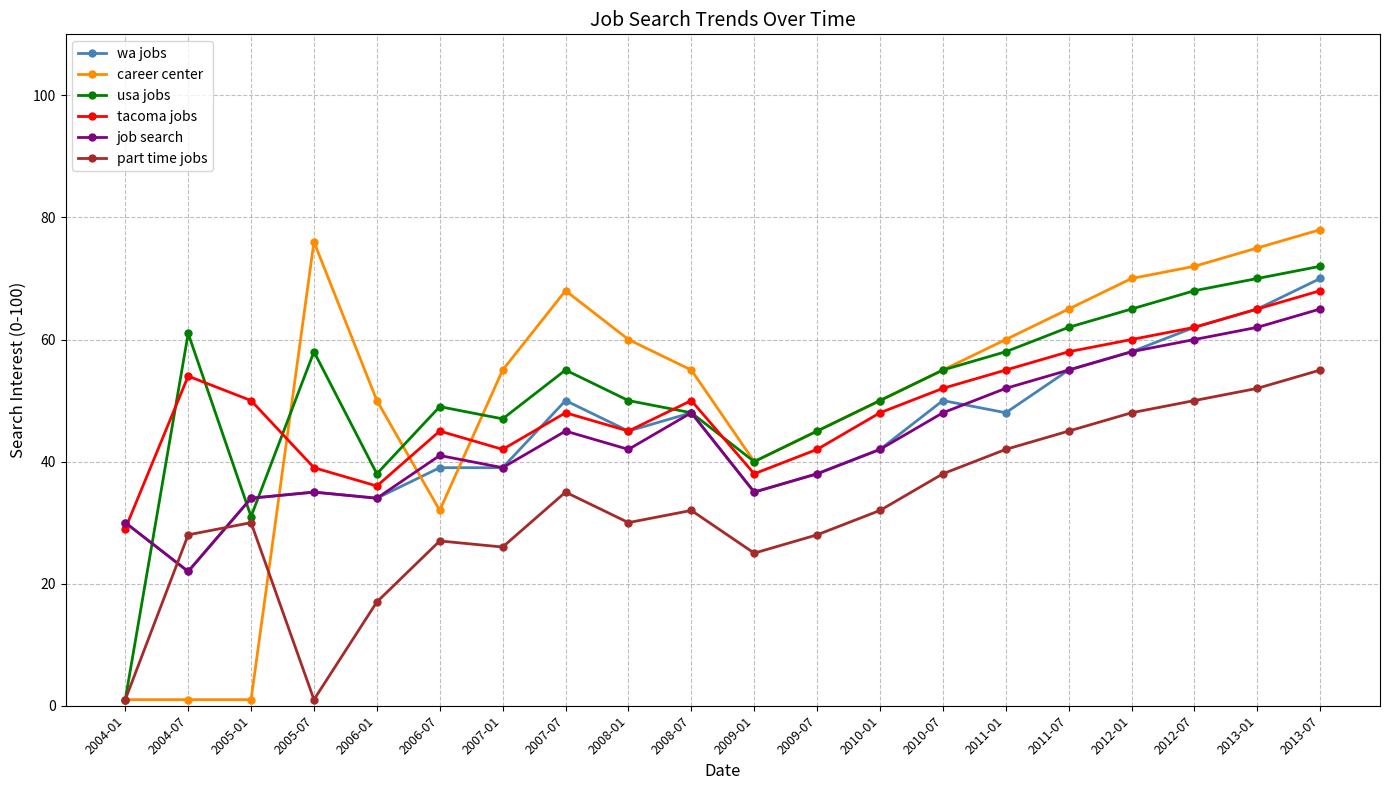

Which category has the highest value across all series?

2013-07